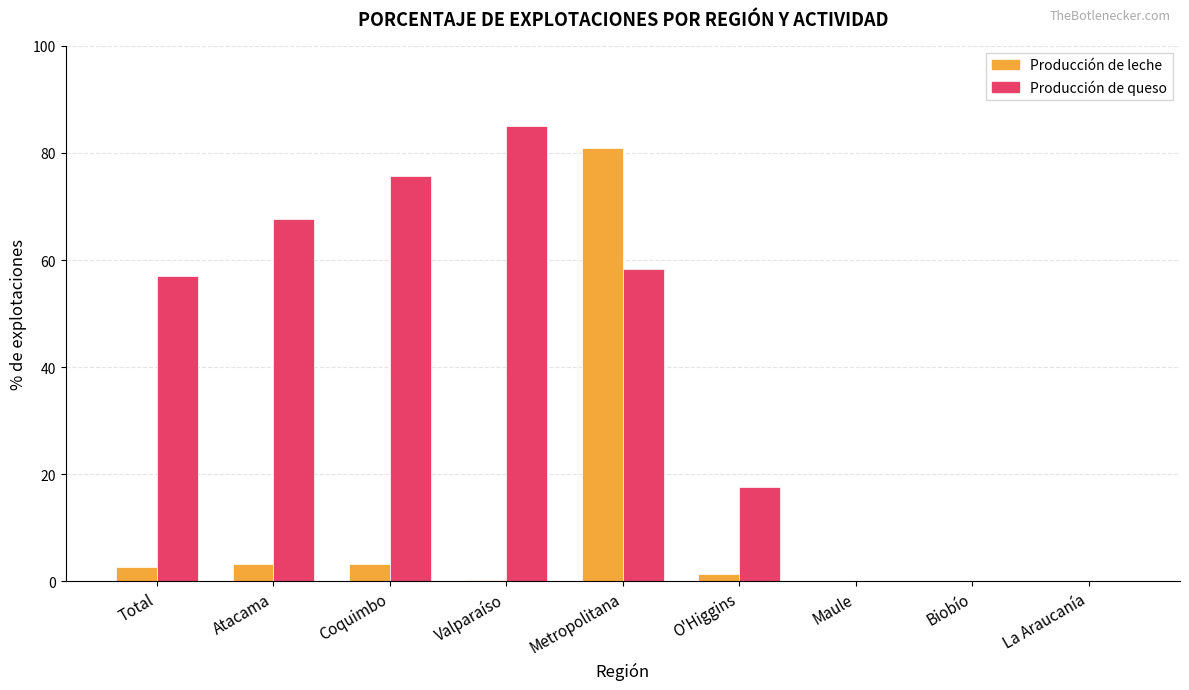

What is the sum of all Producción de leche values?

91.8